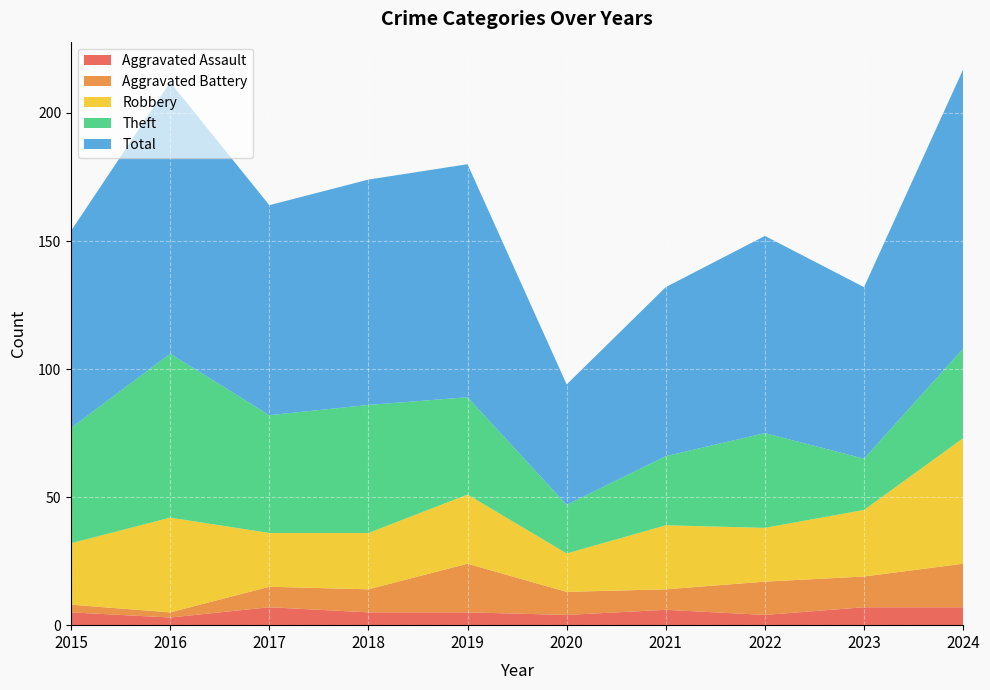

Reading right to left, what are all the values shown in this chart?

Aggravated Assault: 2024=7	2023=7	2022=4	2021=6	2020=4	2019=5	2018=5	2017=7	2016=3	2015=5
Aggravated Battery: 2024=17	2023=12	2022=13	2021=8	2020=9	2019=19	2018=9	2017=8	2016=2	2015=3
Robbery: 2024=49	2023=26	2022=21	2021=25	2020=15	2019=27	2018=22	2017=21	2016=37	2015=24
Theft: 2024=35	2023=20	2022=37	2021=27	2020=19	2019=38	2018=50	2017=46	2016=64	2015=45
Total: 2024=109	2023=67	2022=77	2021=66	2020=47	2019=91	2018=88	2017=82	2016=106	2015=77